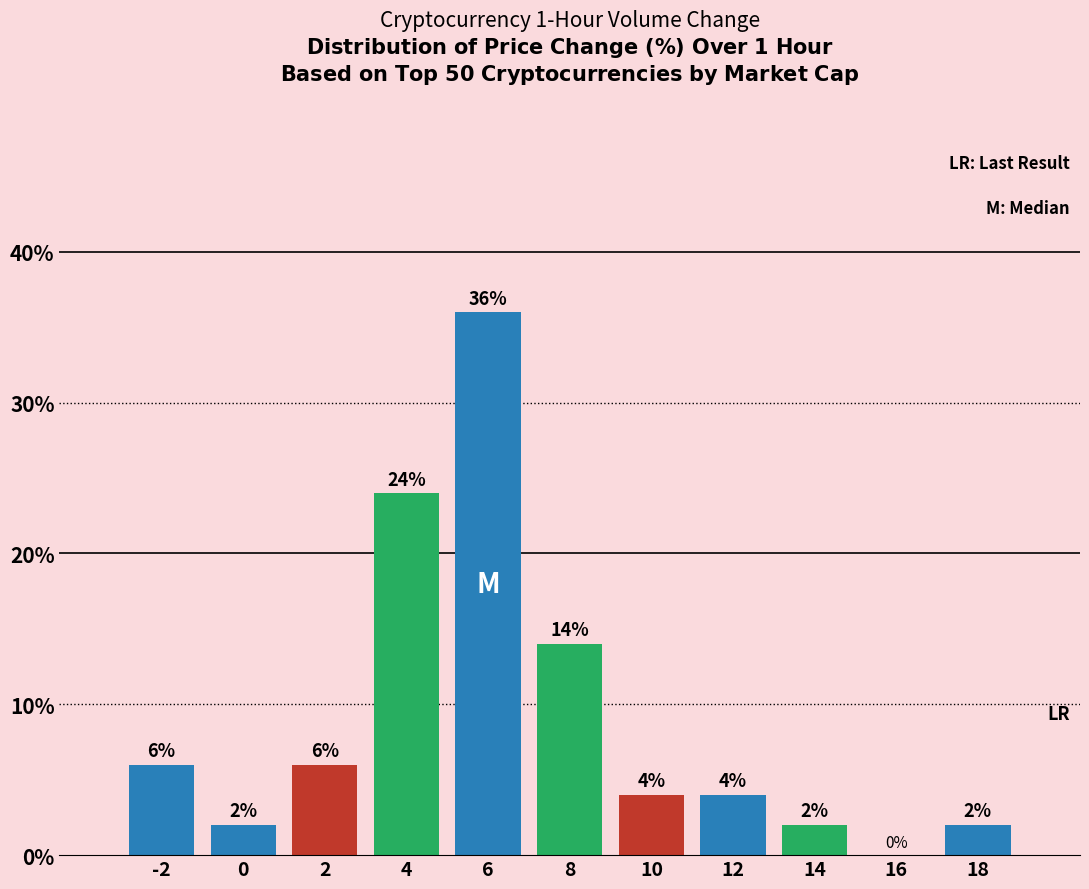

Reading left to right, extract all data points from this chart.

-2=6.0	0=2.0	2=6.0	4=24.0	6=36.0	8=14.0	10=4.0	12=4.0	14=2.0	16=0.0	18=2.0